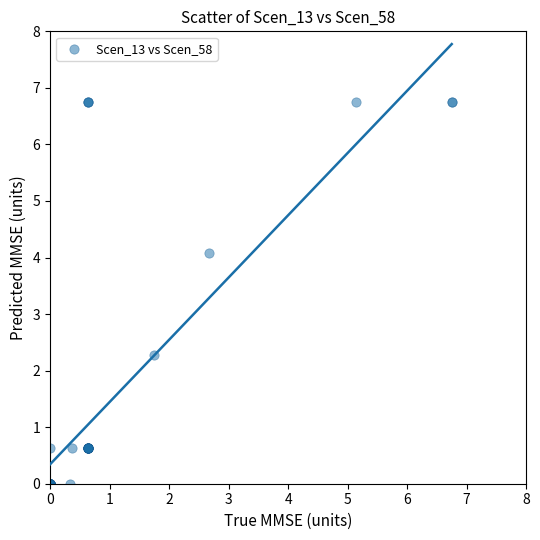

What Y value in the scatter plot is closest to 3?

2.3